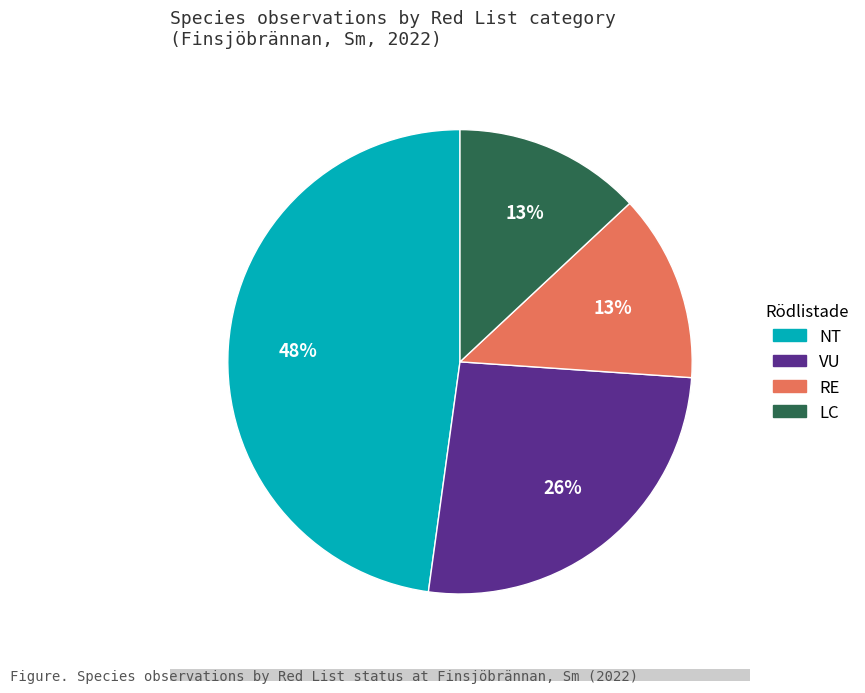

Which category has the biggest portion of the pie?

NT